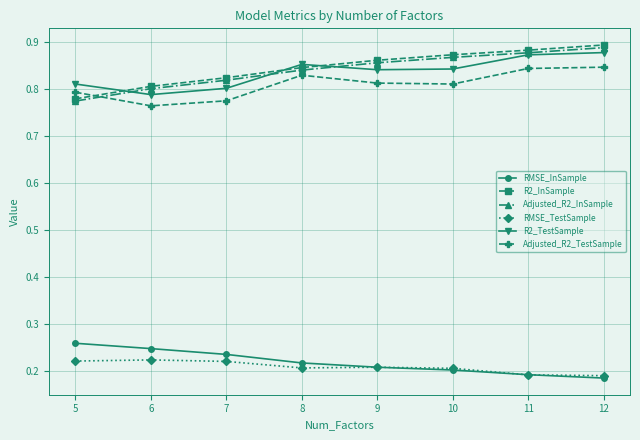

True or false: RMSE_TestSample has more than 0 interior local peaks.

True